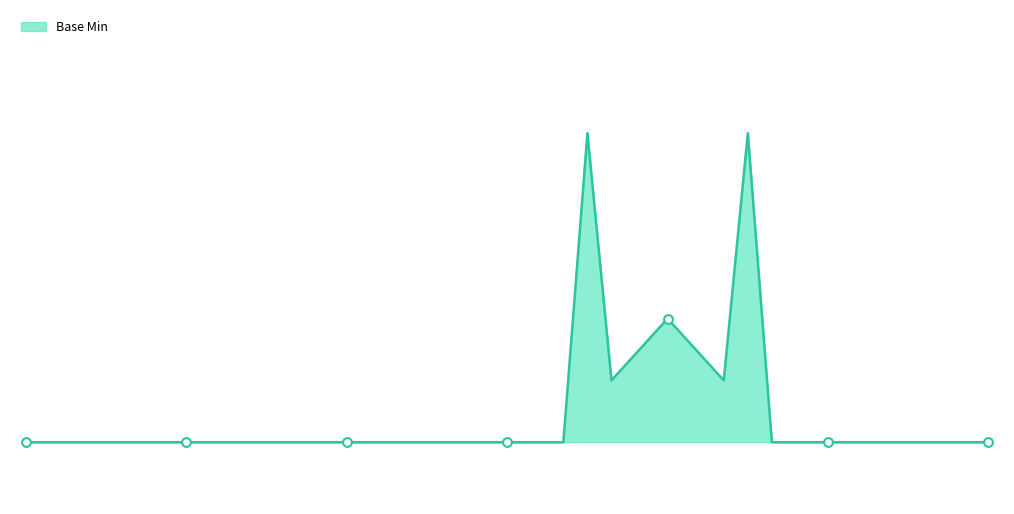

Is this an area chart (filled region under the line)?

Yes